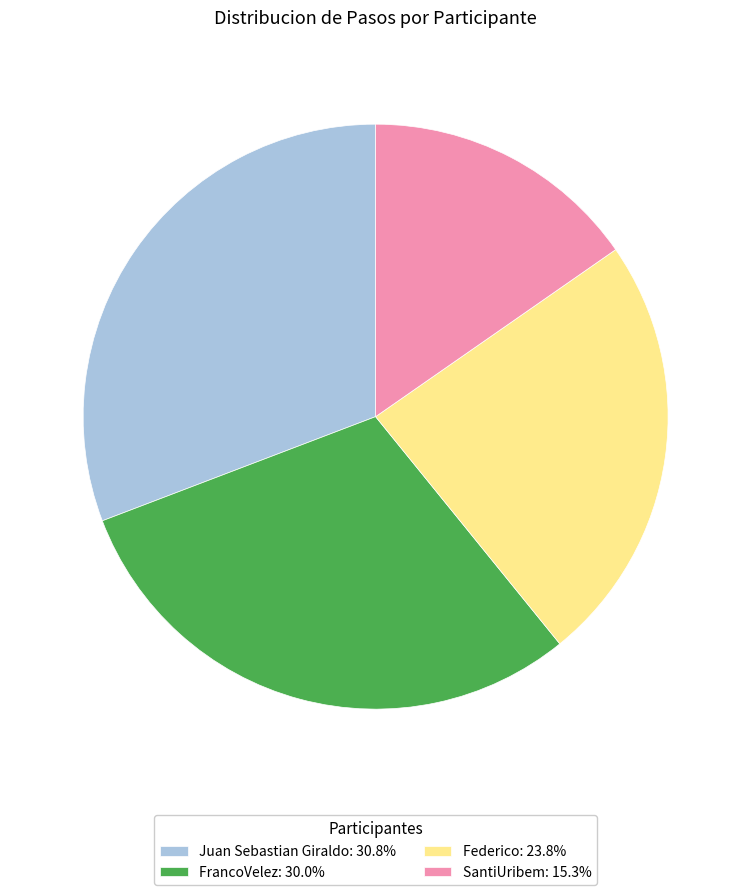

Is the sum of Federico: 23.8% and Juan Sebastian Giraldo: 30.8% greater than half?

Yes